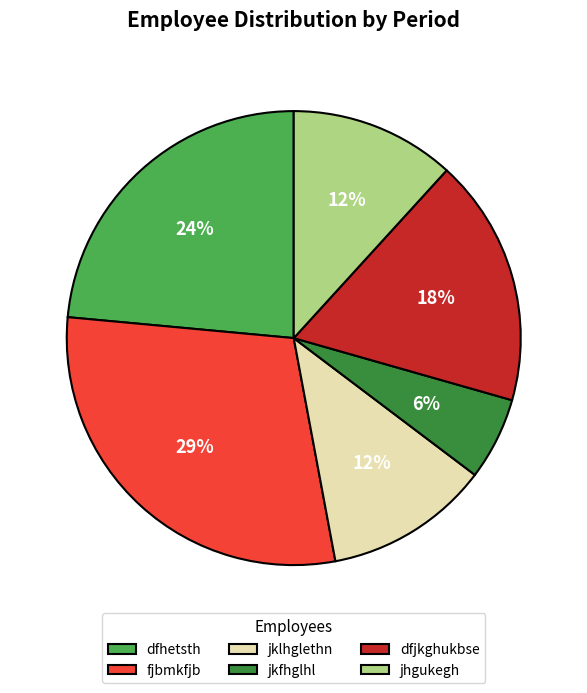

To the nearest percent, what portion does dfhetsth represent?

24%